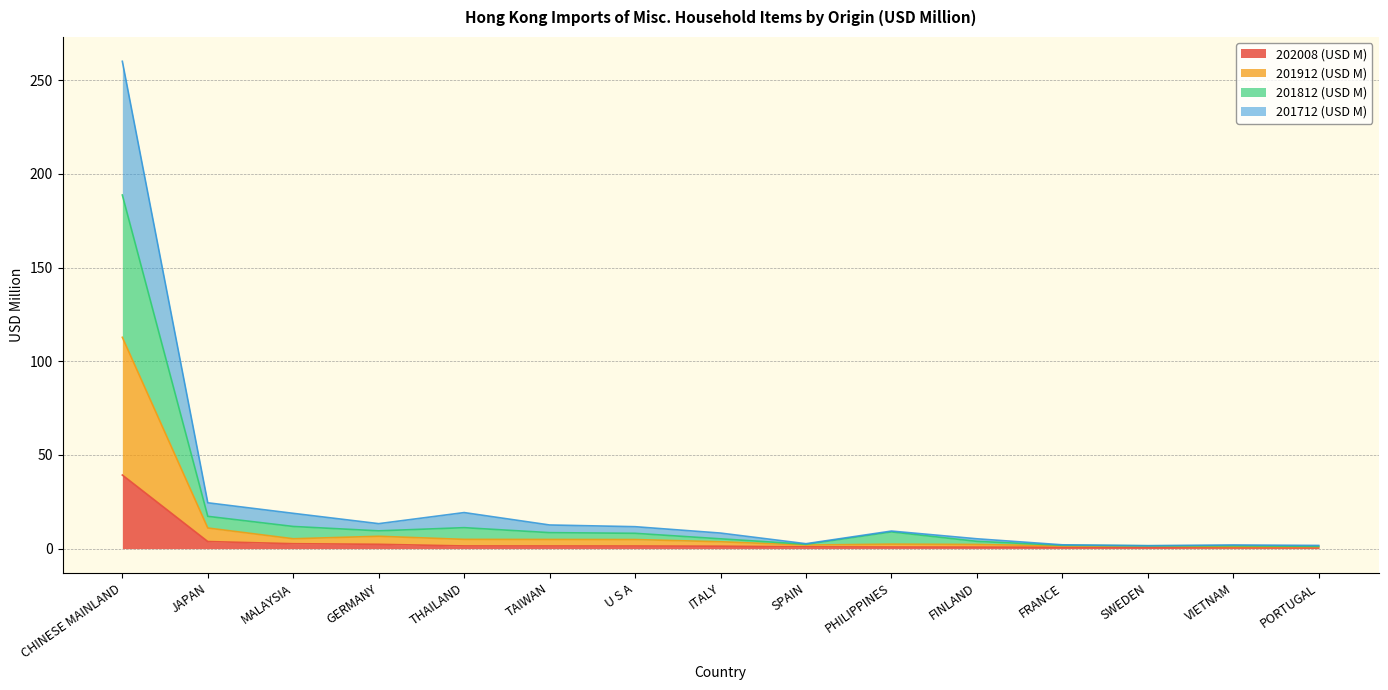

True or false: 201912 (USD M) and 201812 (USD M) intersect in this chart.

False